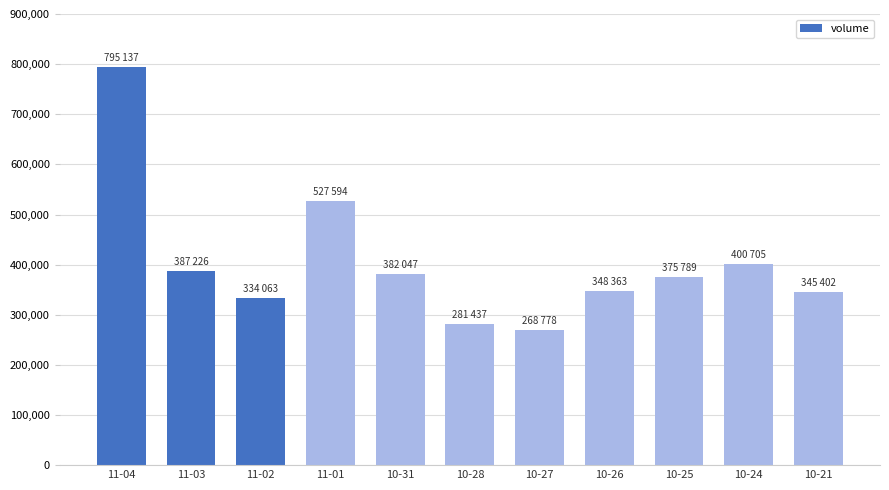

What is the value of the 10th bar from the left?

400705